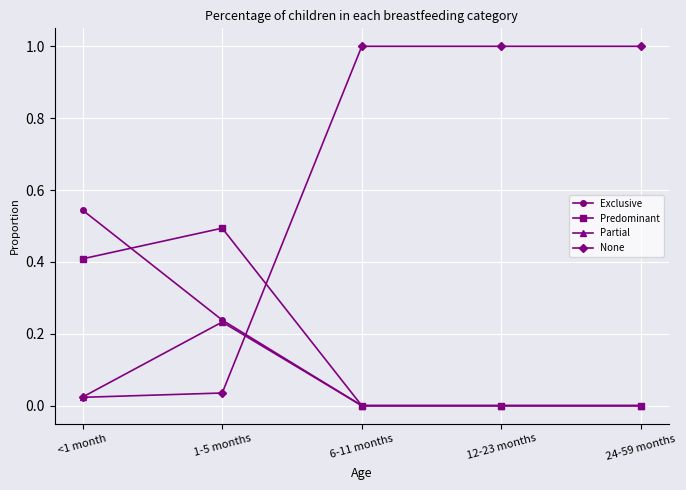

True or false: None has more than 2 interior local peaks.

False